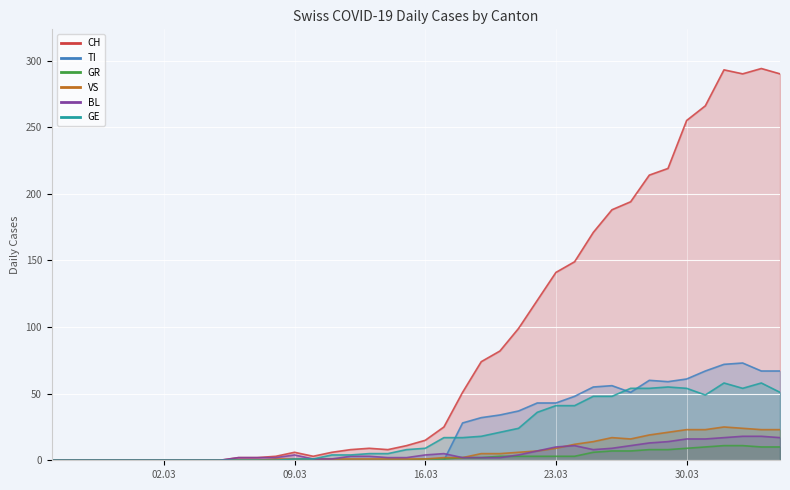

Which series has the largest range (max minus min)?

CH